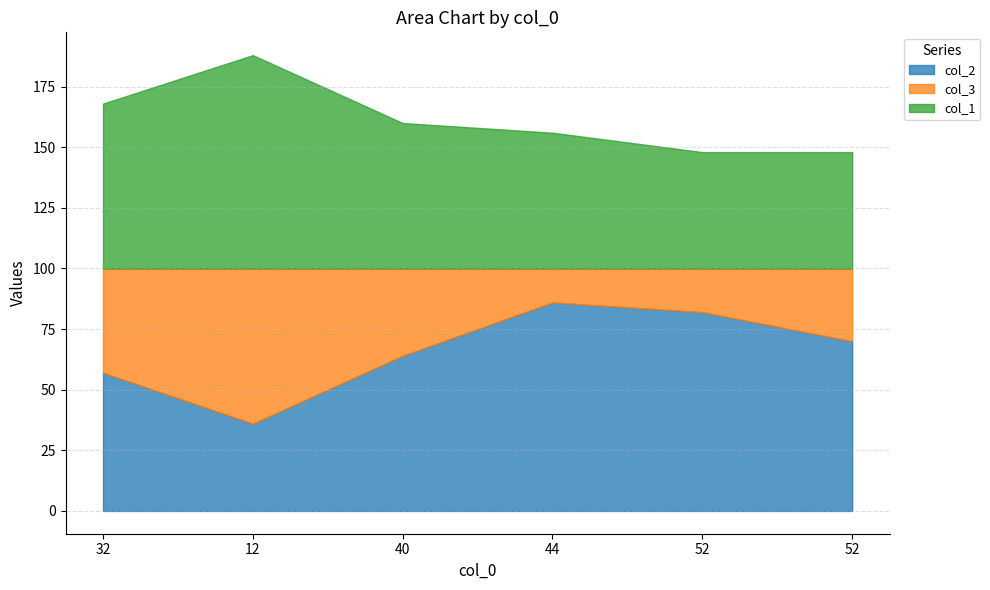

Does the chart display data point markers on the line(s)?

No